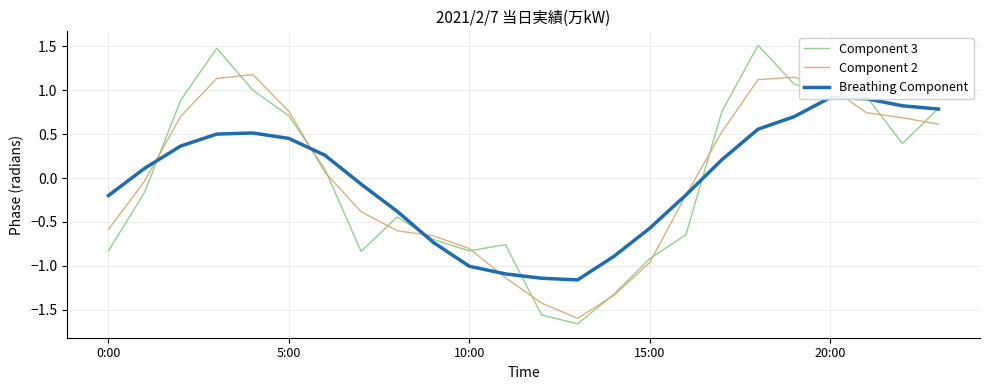

How many series are shown in this chart?

3